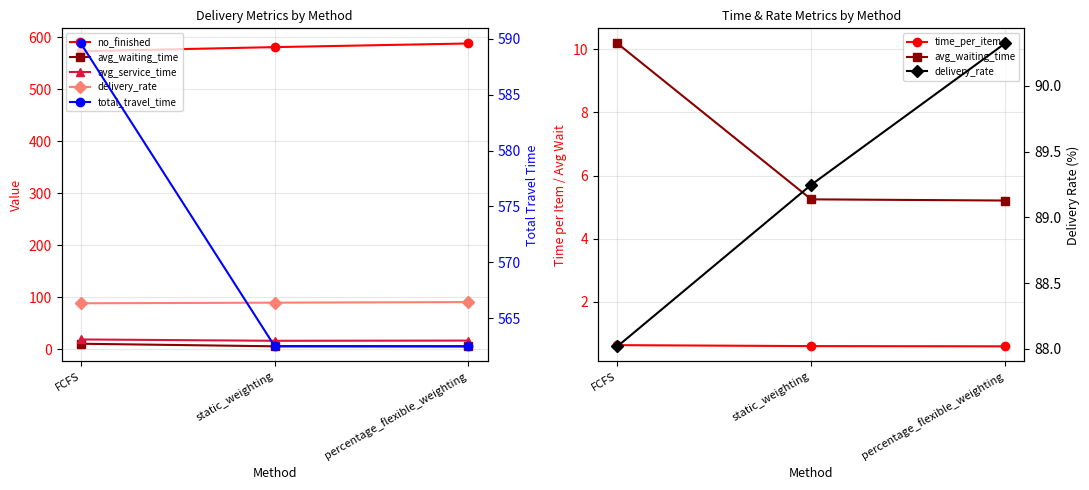

What is the sum of all avg_service_time values?

50.5